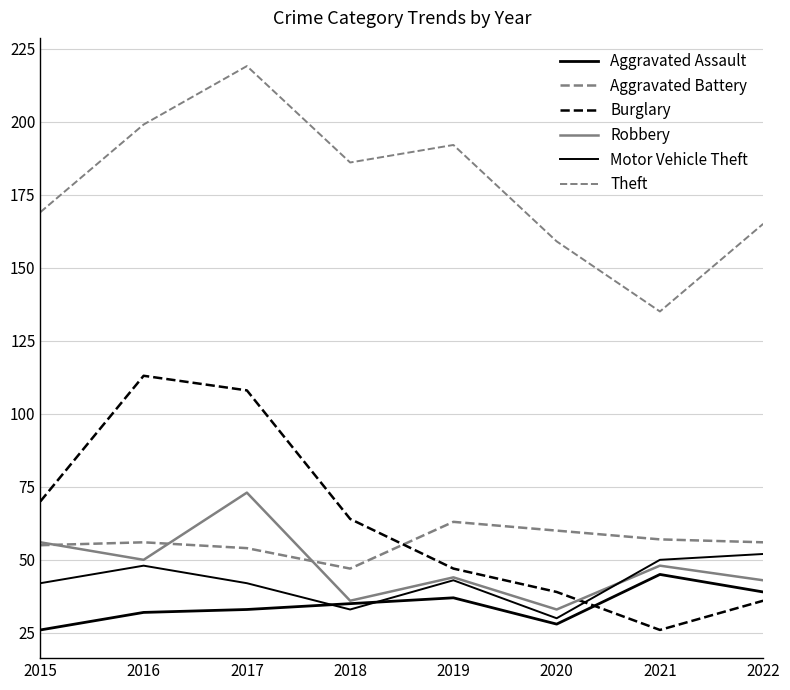

List the labels in order of Aggravated Battery value, smallest first.

2018, 2017, 2015, 2016, 2022, 2021, 2020, 2019